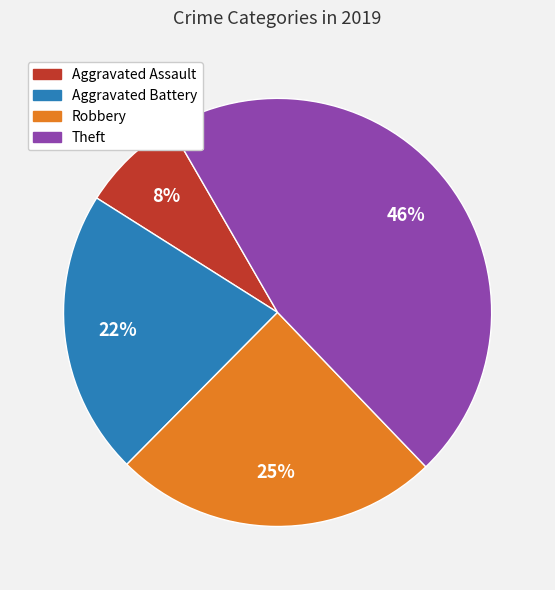

How many segments does this pie chart have?

4